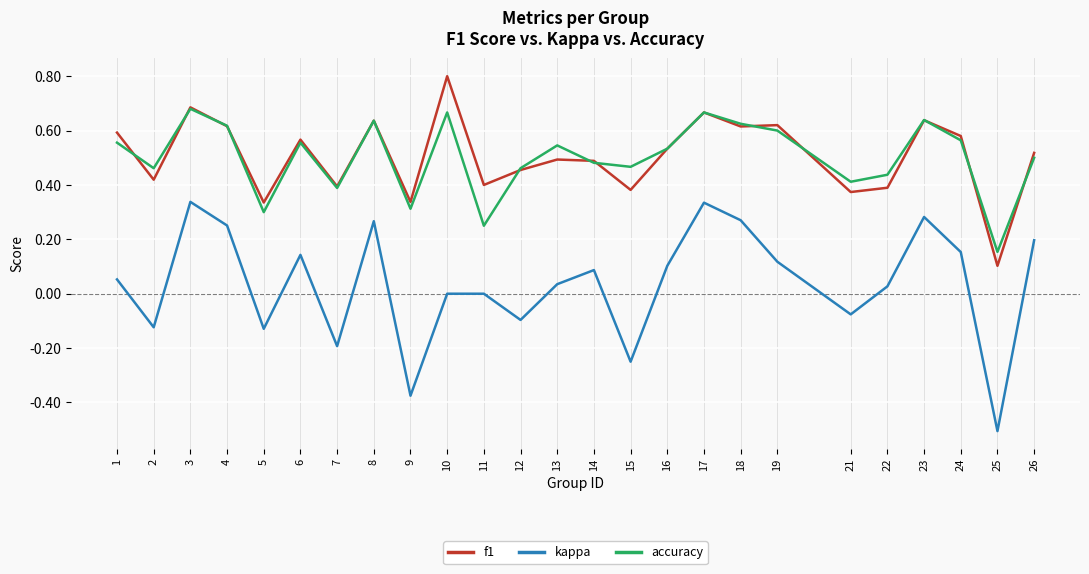

True or false: accuracy and kappa intersect in this chart.

False